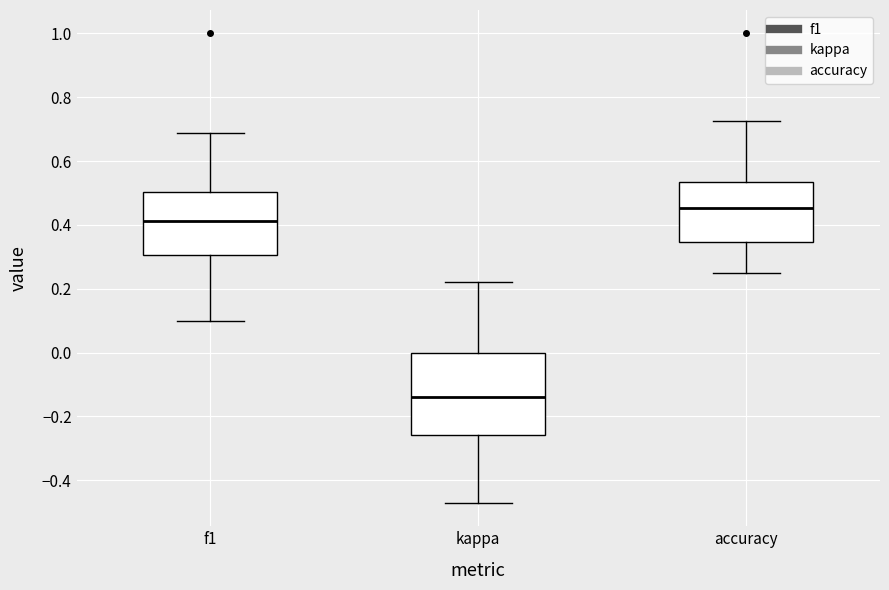

Reading left to right, read every box against the y-axis: the position of its median line, the range the box covers, and the ends of its whiskers. The values are not printed on the chart, so give them approximately, as read against the axis.

f1: median 0.42, box 0.30 to 0.50, whiskers 0.10 to 0.68
kappa: median -0.14, box -0.26 to 0.00, whiskers -0.48 to 0.22
accuracy: median 0.46, box 0.34 to 0.54, whiskers 0.26 to 0.72